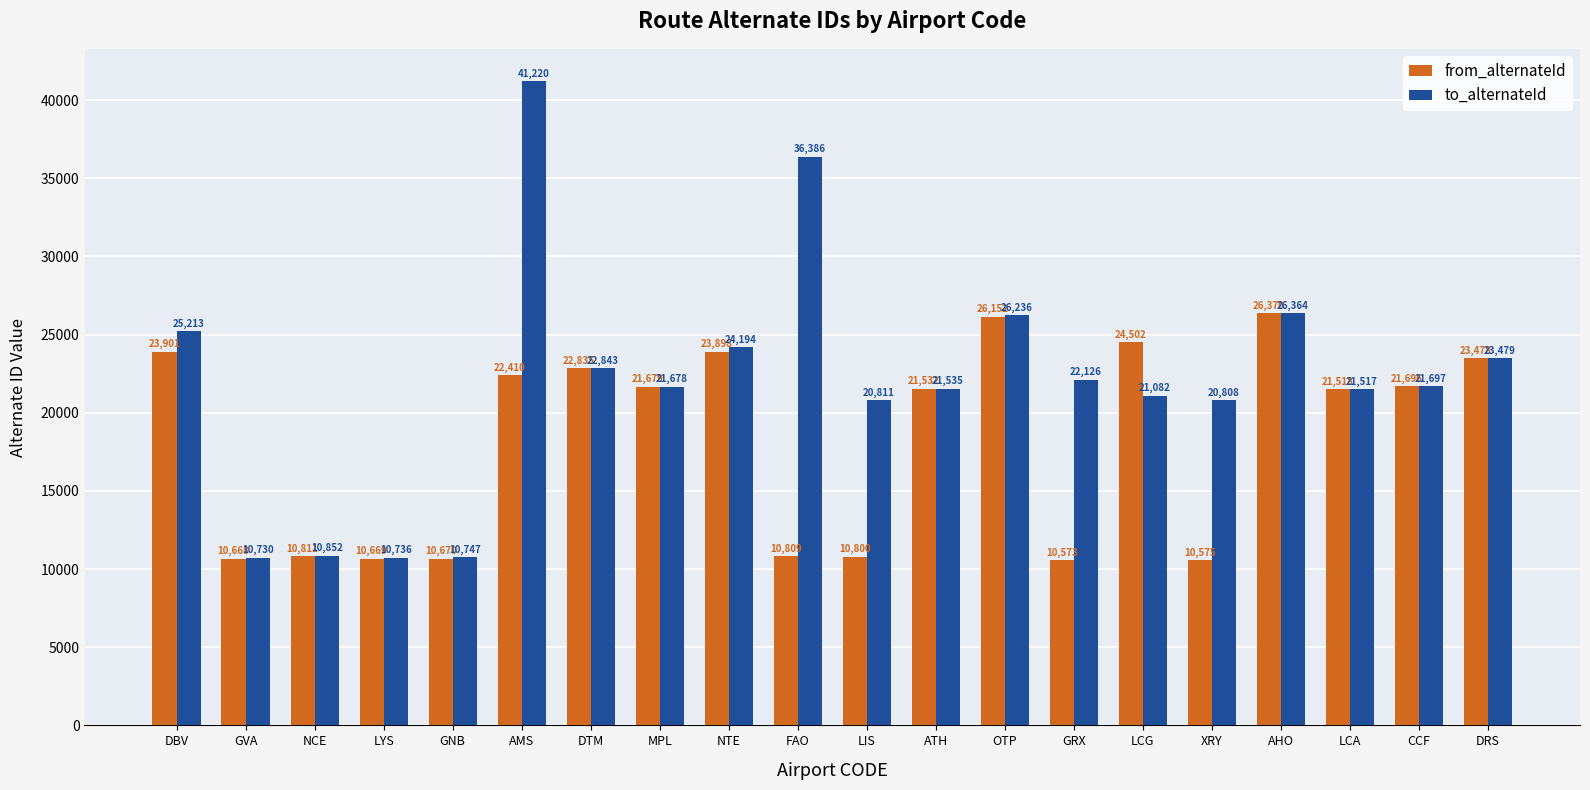

Where does the to_alternateId series first go above 21697?

DBV